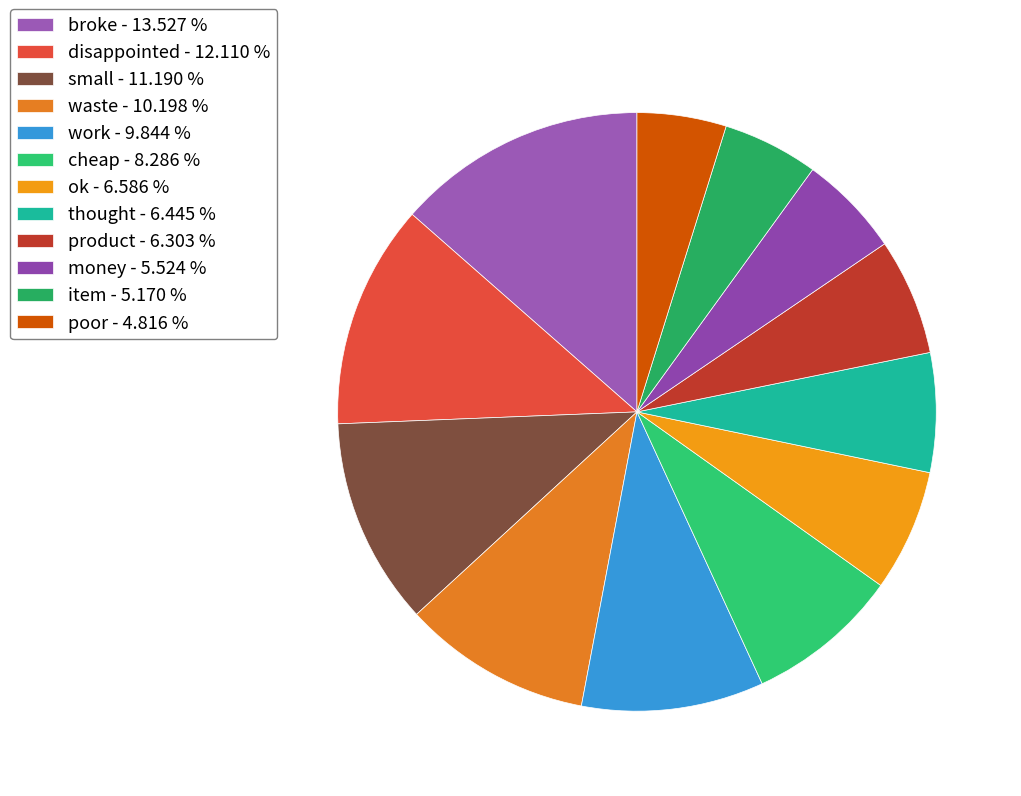

Rank the categories by value from lowest to highest.

poor, item, money, product, thought, ok, cheap, work, waste, small, disappointed, broke